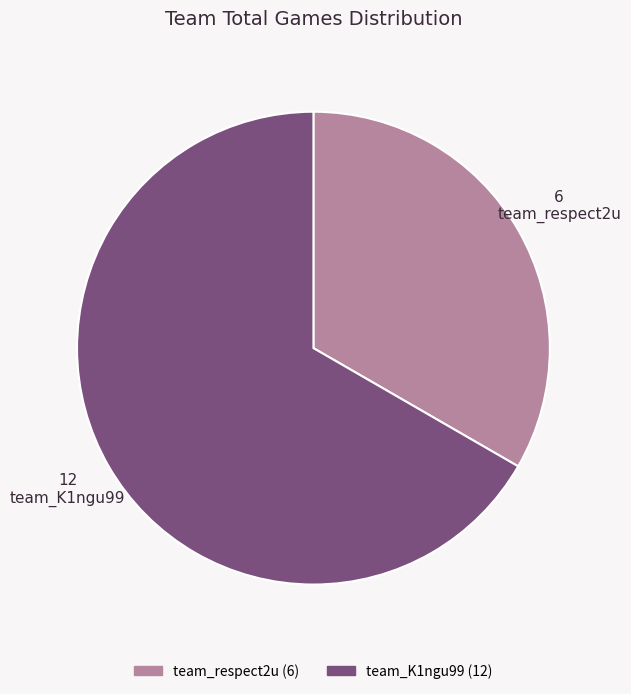

True or false: team_respect2u accounts for 22% of the total.

False